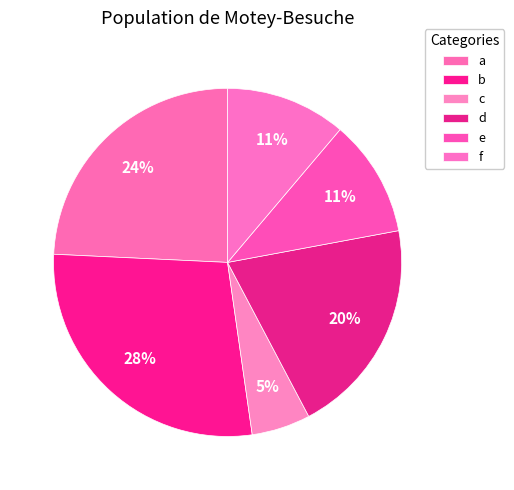

Which slice is the largest?

b